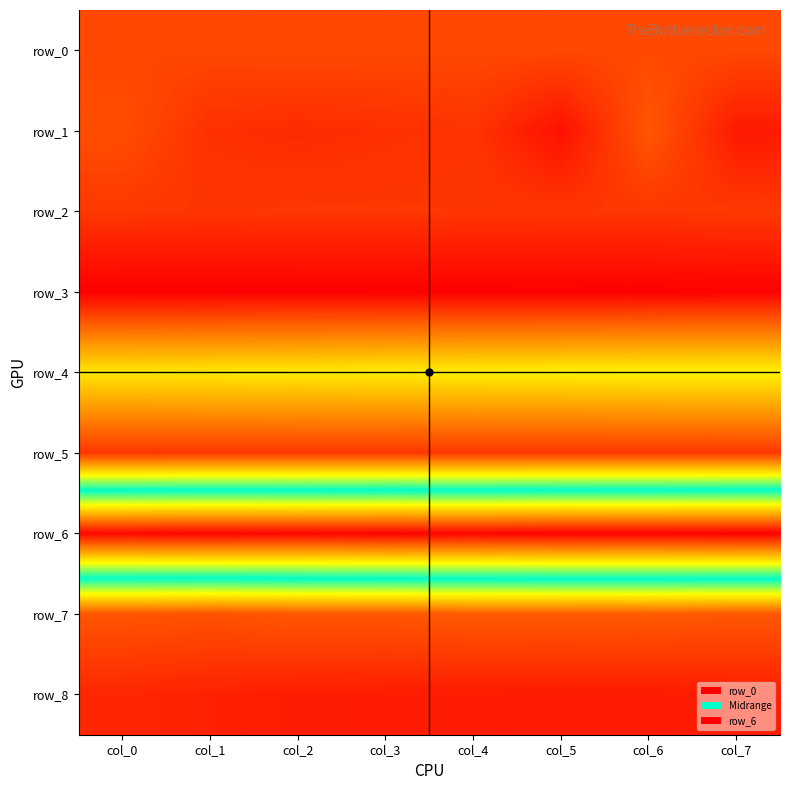

Between col_2 and col_3, which series saw the biggest shift?

row_1